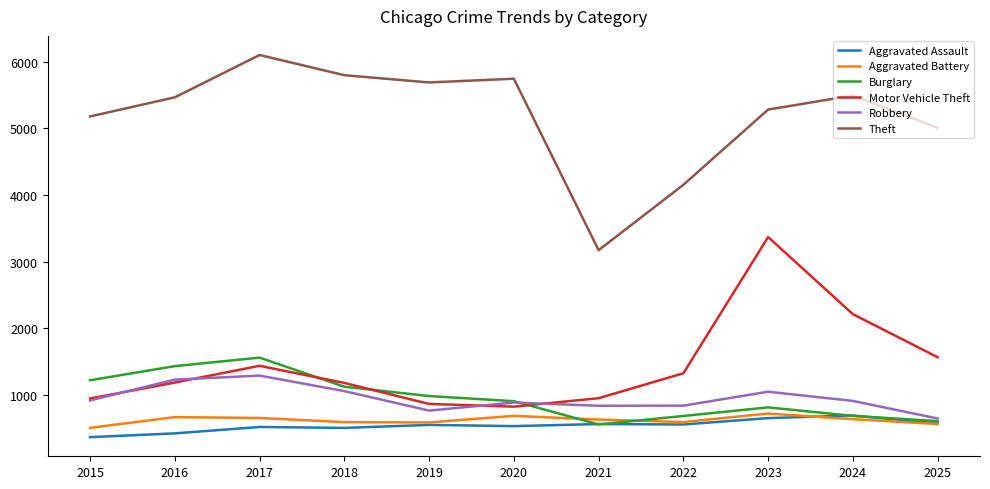

What is the greatest value displayed?

6103